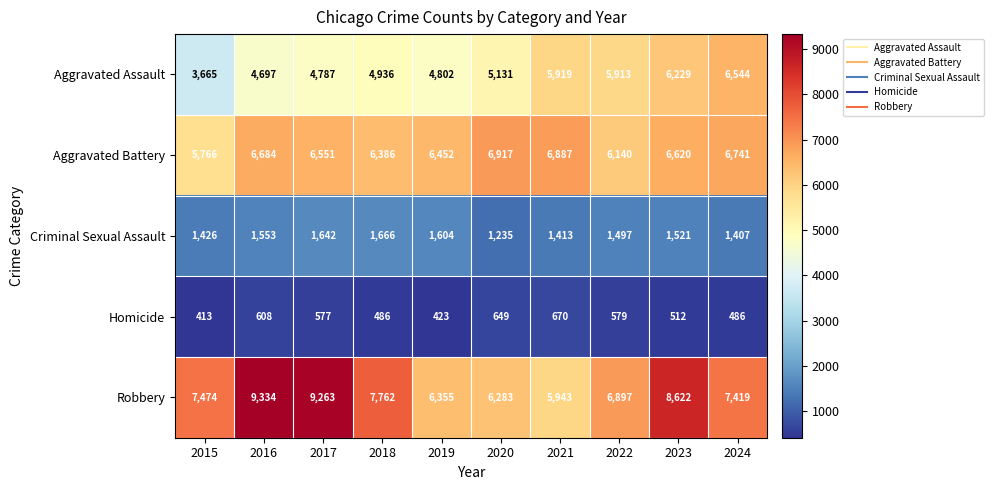

Read the Homicide value at 2022, to the nearest 50.

600